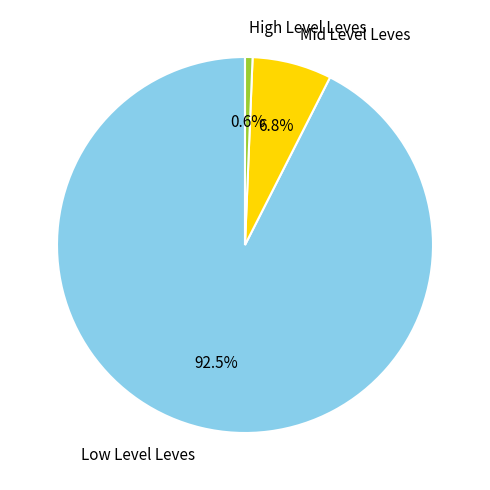

To the nearest percent, what is the difference between the largest and smallest slice percentages?

92%